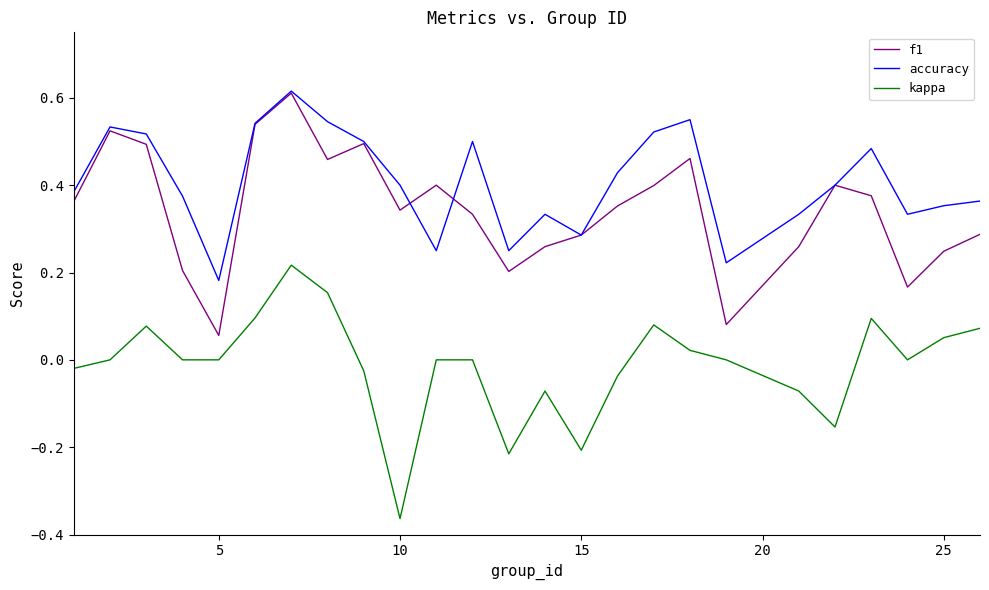

True or false: accuracy and kappa cross at least once.

False